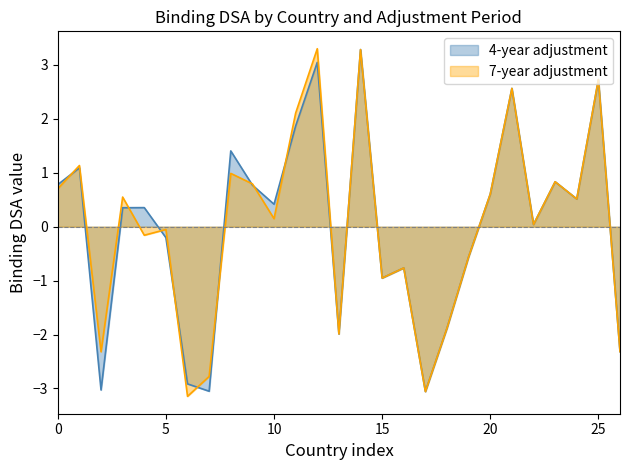

True or false: 4-year adjustment has a value of 0.4 at 10.

True